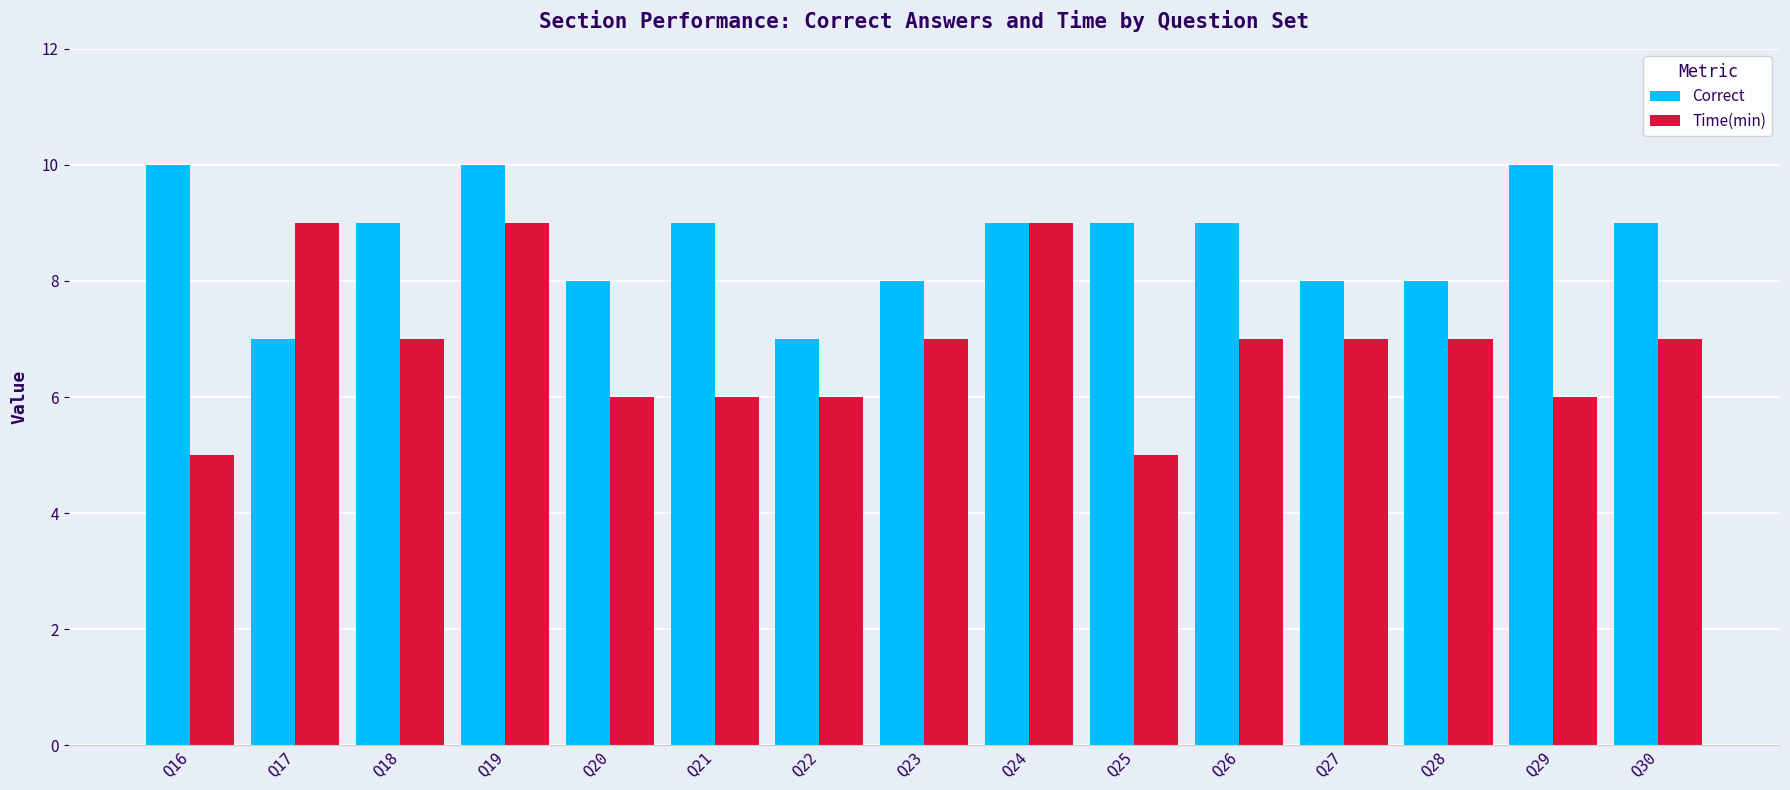

What is the average value of the Correct series?

9